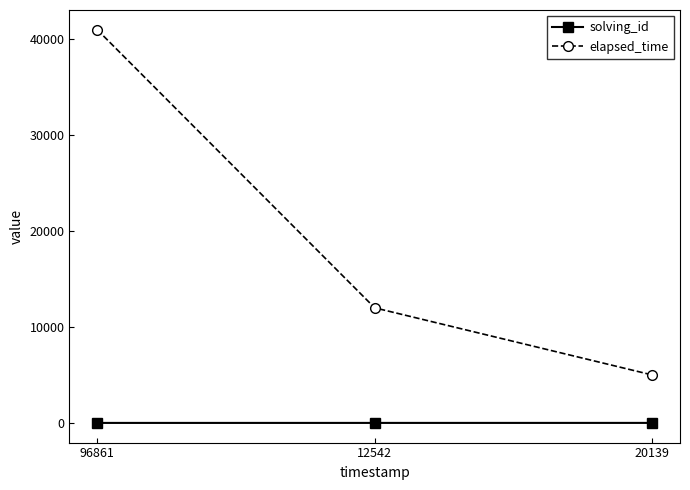

What value does the solving_id series have at 12542?

2